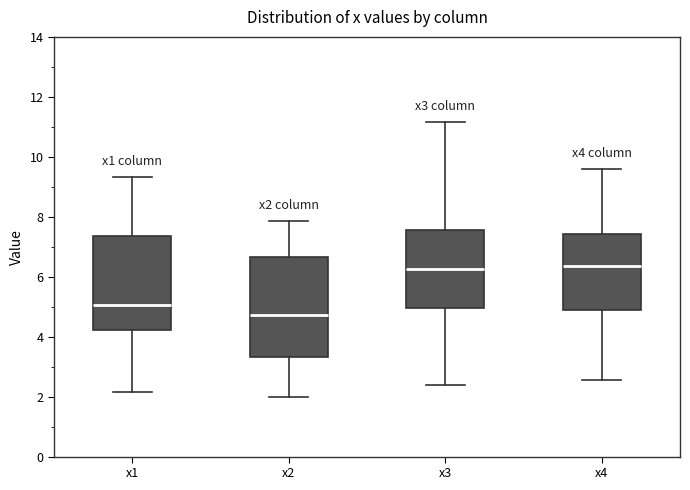

Where does the upper whisker of the box for x2 end on the y-axis? The values are not printed on the chart, so give them approximately, as read against the axis.

7.8